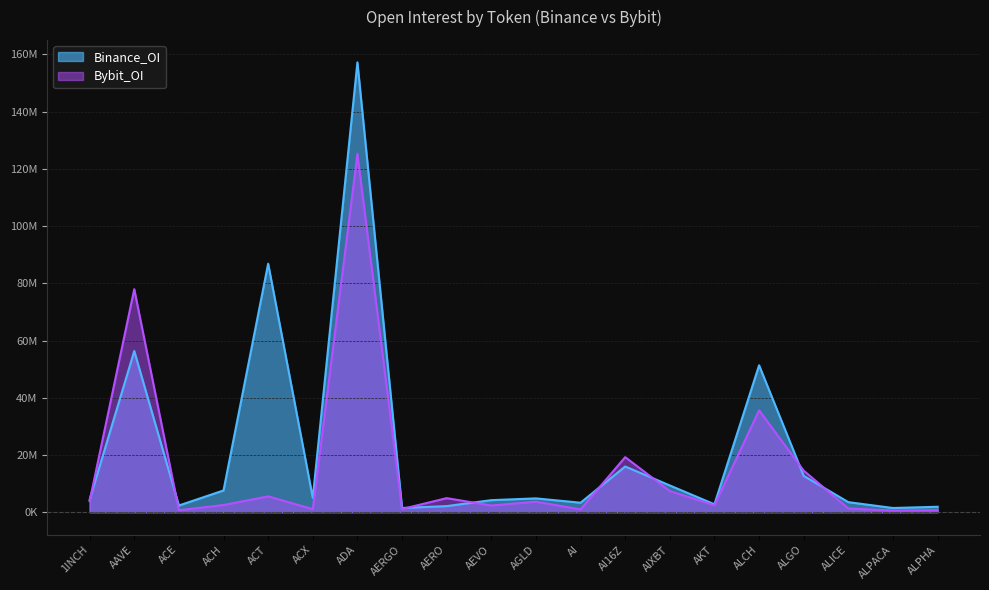

Reading left to right, list all the values displayed in this chart.

Binance_OI: 1INCH=4392039	AAVE=56330822	ACE=2359407	ACH=7617001	ACT=86858106	ACX=5016842	ADA=157196755	AERGO=1492647	AERO=2146010	AEVO=4228045	AGLD=4844893	AI=3336874	AI16Z=15993398	AIXBT=9364328	AKT=2780306	ALCH=51354579	ALGO=12713170	ALICE=3529049	ALPACA=1485053	ALPHA=1915902
Bybit_OI: 1INCH=3879521	AAVE=77954418	ACE=712924	ACH=2527980	ACT=5548136	ACX=1087020	ADA=125200380	AERGO=1128604	AERO=4931504	AEVO=2356170	AGLD=3691932	AI=1000192	AI16Z=19255216	AIXBT=7411768	AKT=2445155	ALCH=35619403	ALGO=14530464	ALICE=1317687	ALPACA=590234	ALPHA=717950